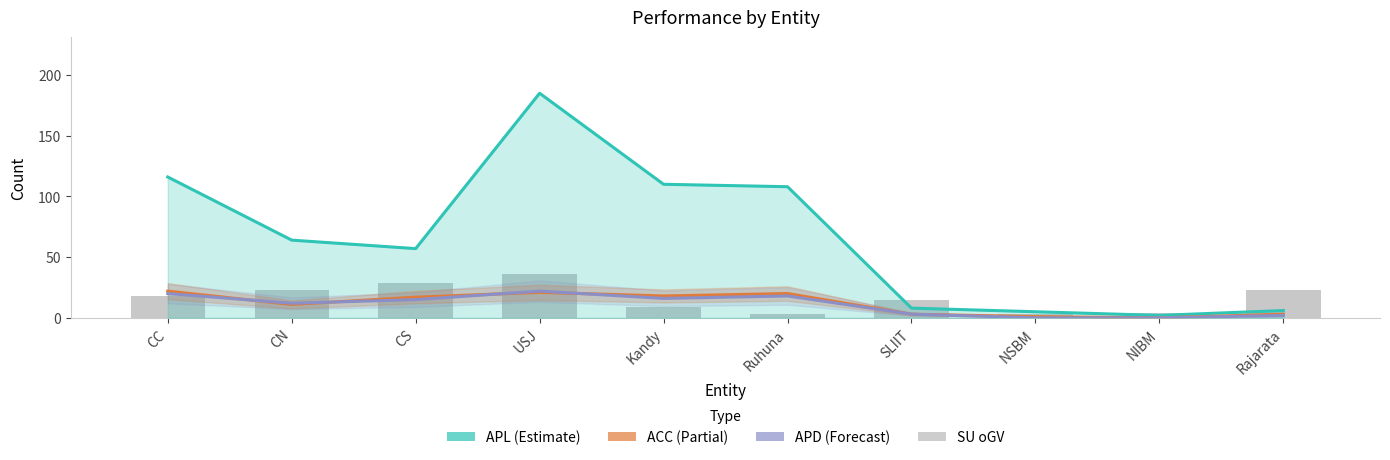

The value of APD at SLIIT is 5. True or false?

False